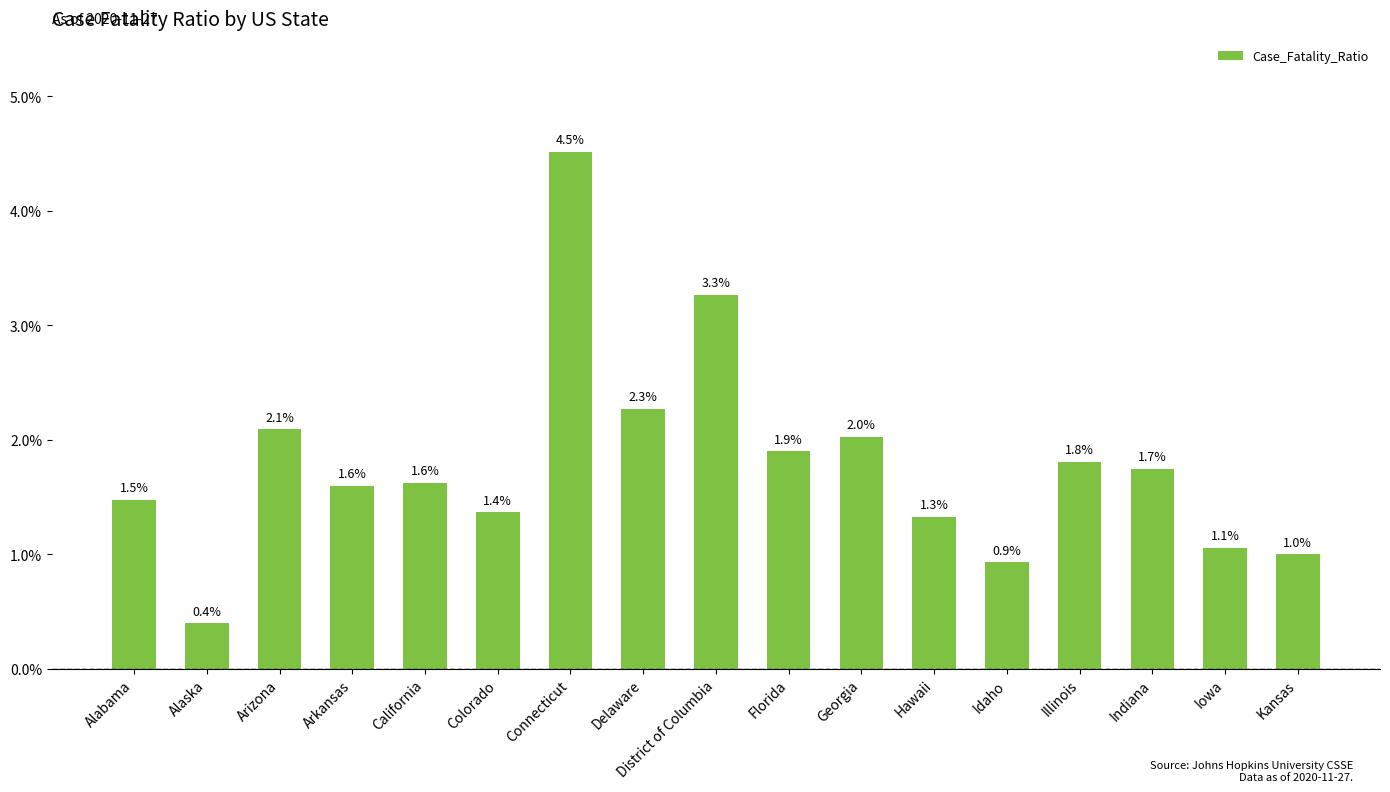

What is the average value?

1.8